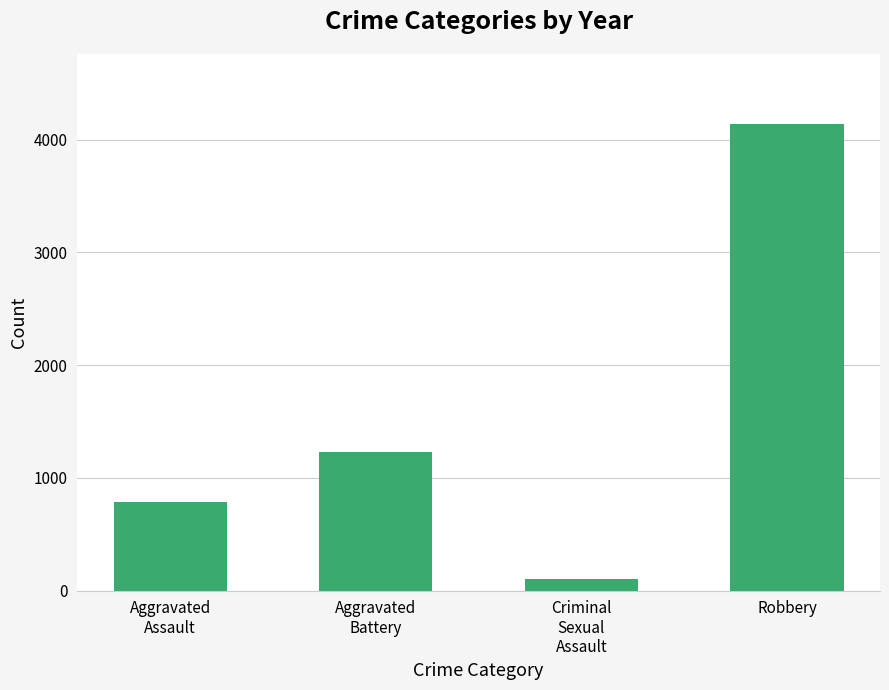

What is the sum of all values?

6248